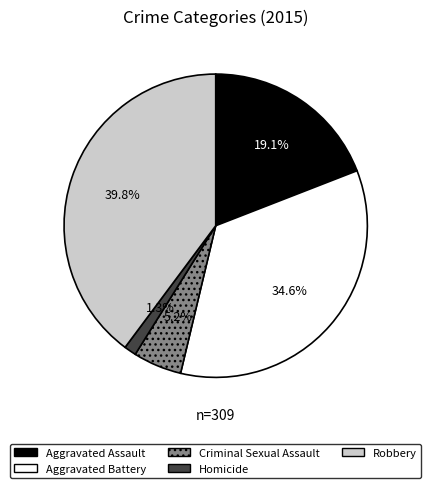

Is Robbery the majority of the pie?

No